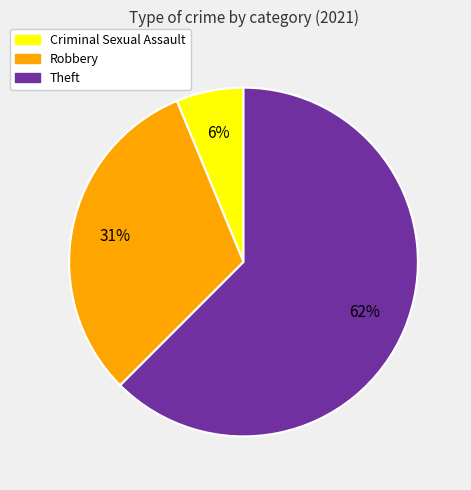

Does Criminal Sexual Assault represent more than half of the total?

No